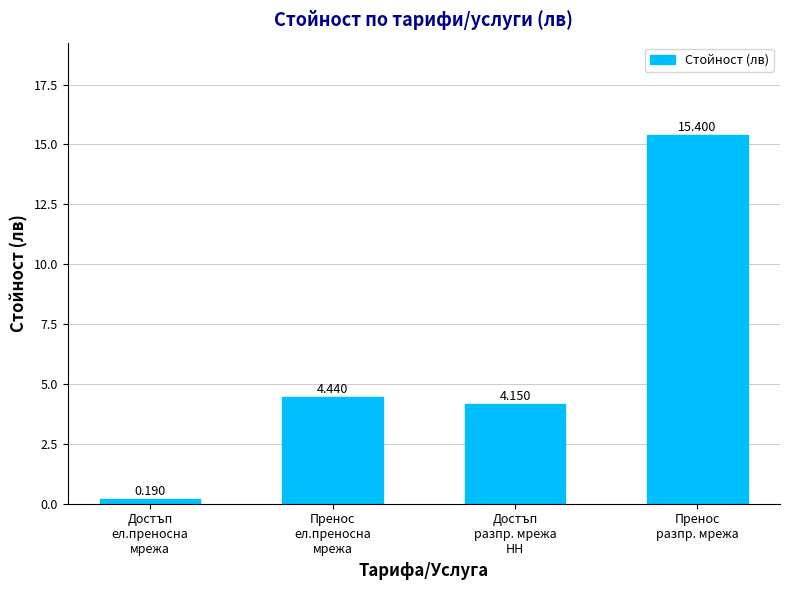

What position from the left is Пренос
ел.преносна
мрежа?

2